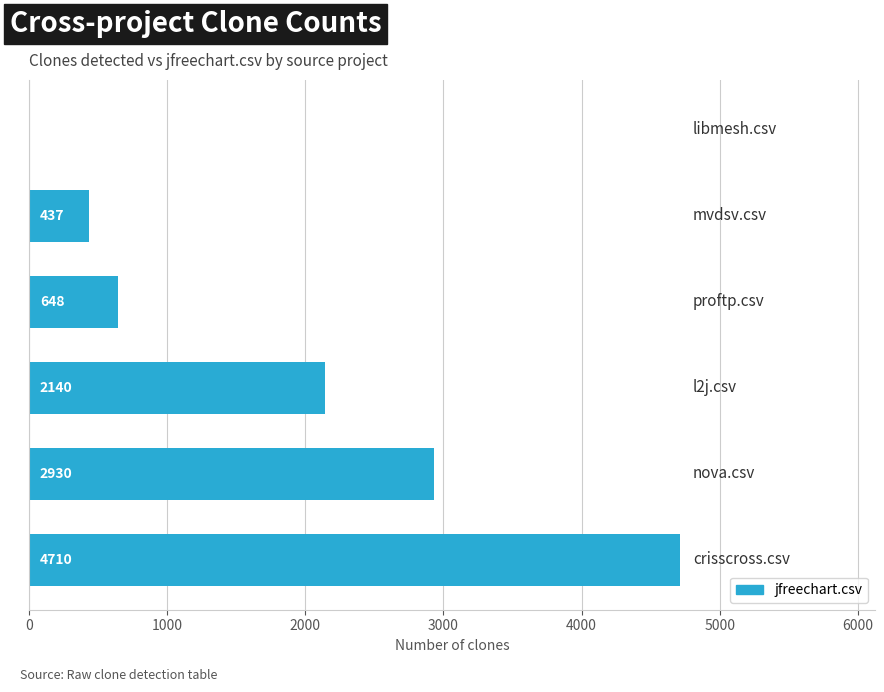

How many categories are shown in the chart?

6